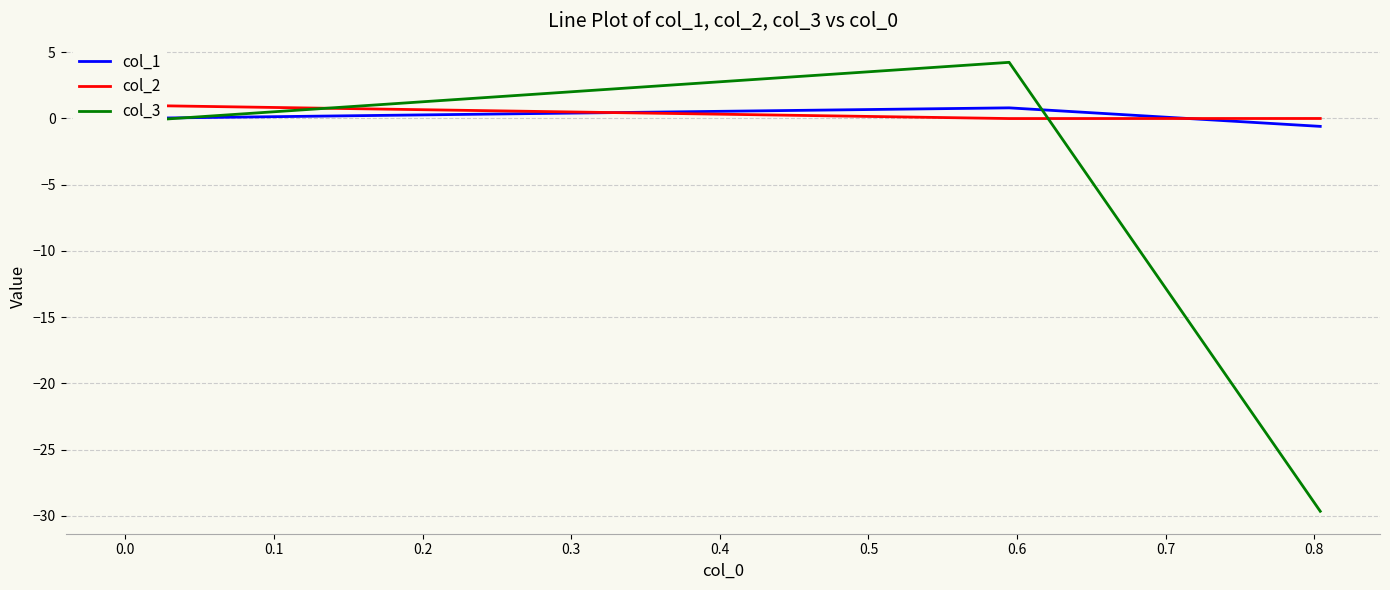

How many intersections are there between col_2 and col_1?

2